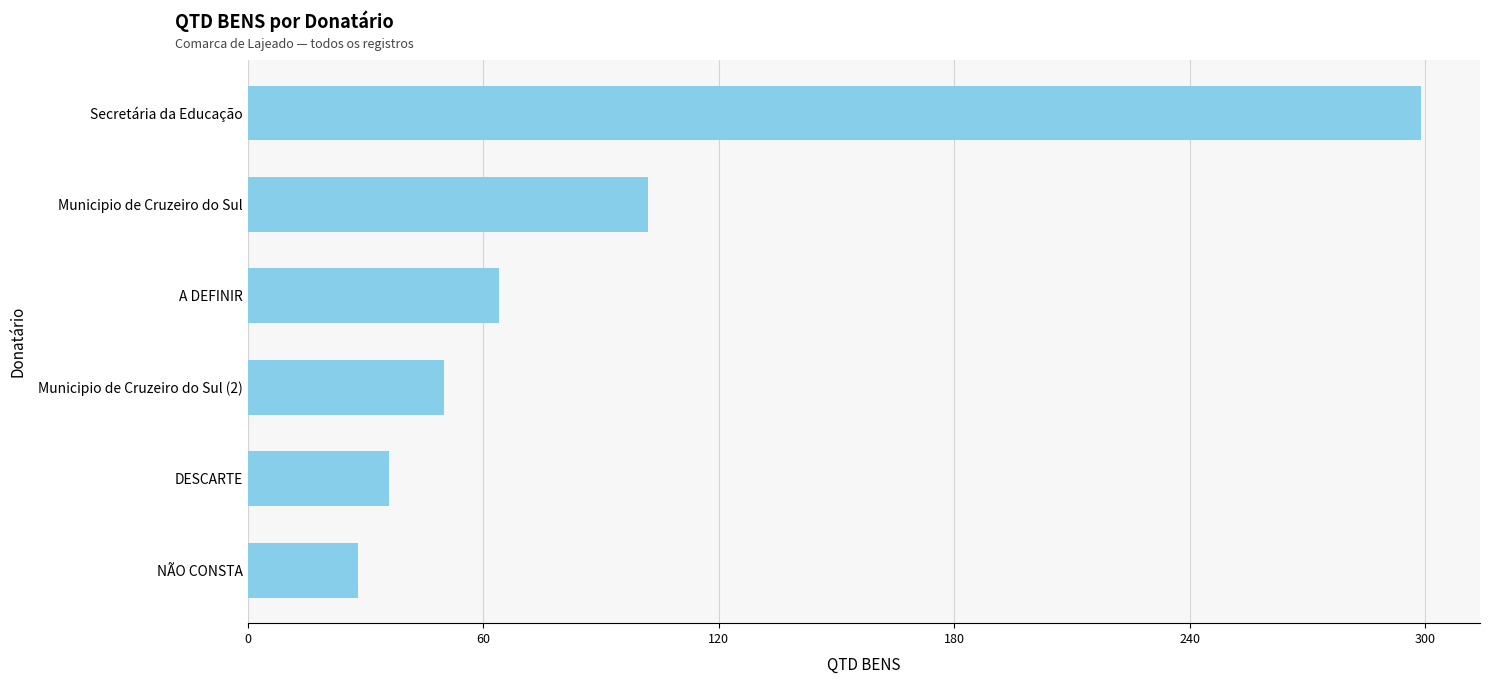

True or false: the data shows 45 at NÃO CONSTA.

False